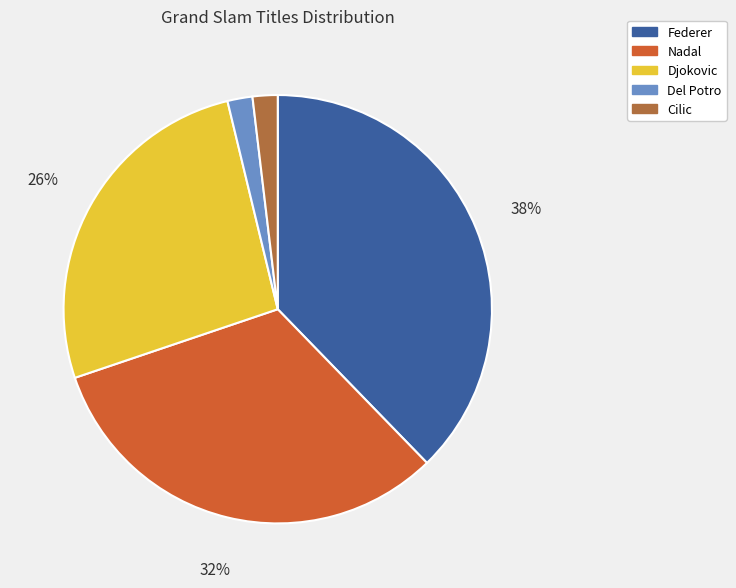

The Djokovic slice represents 26% of the pie. True or false?

True